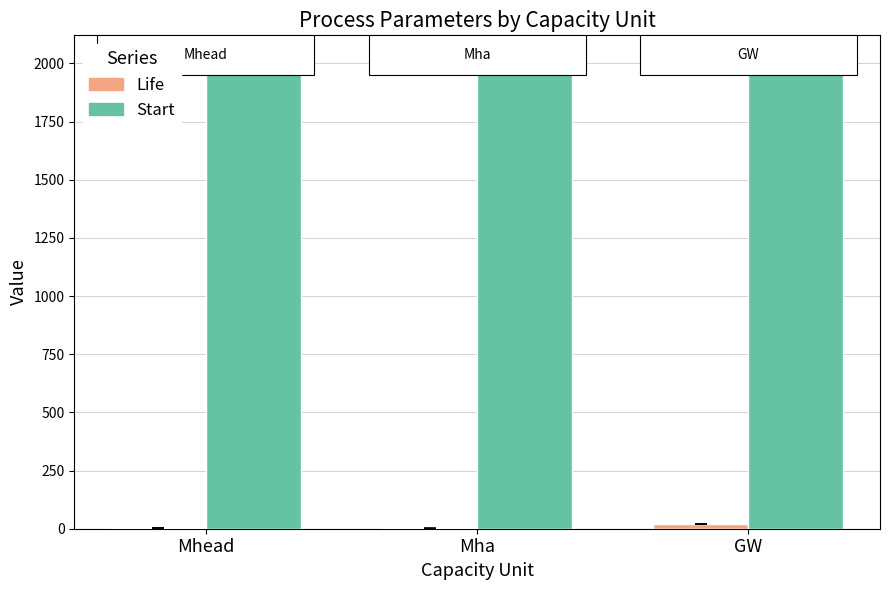

Which series has the largest total across all categories?

Start